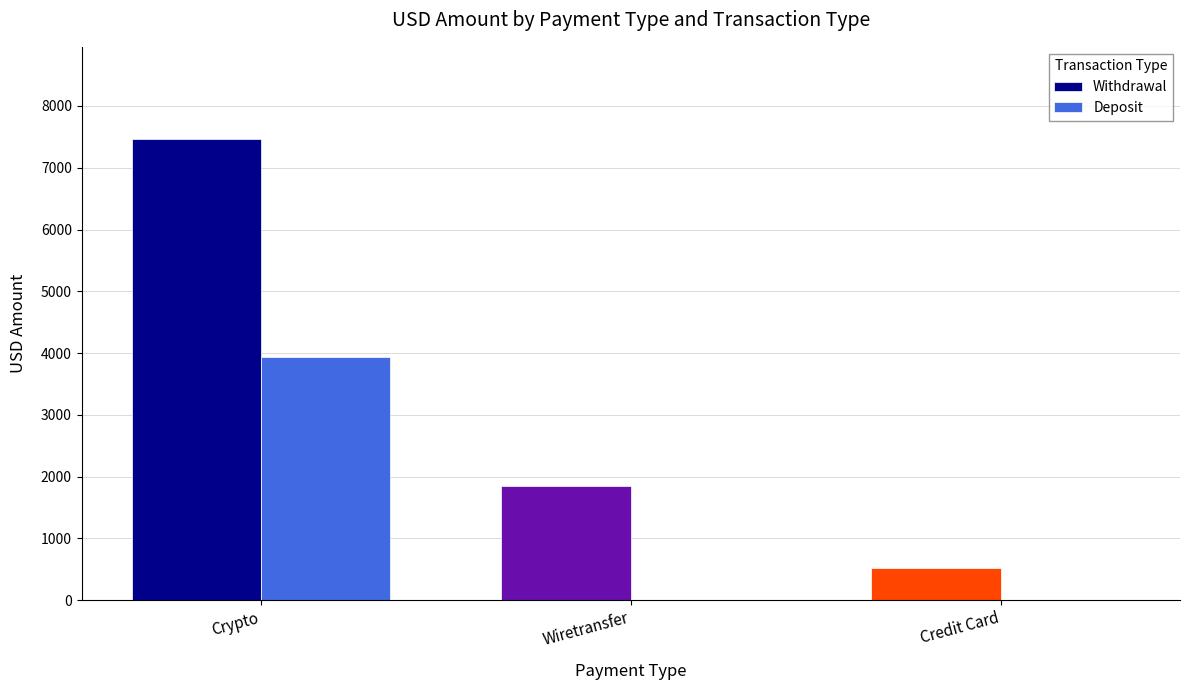

How many groups of bars are there?

3